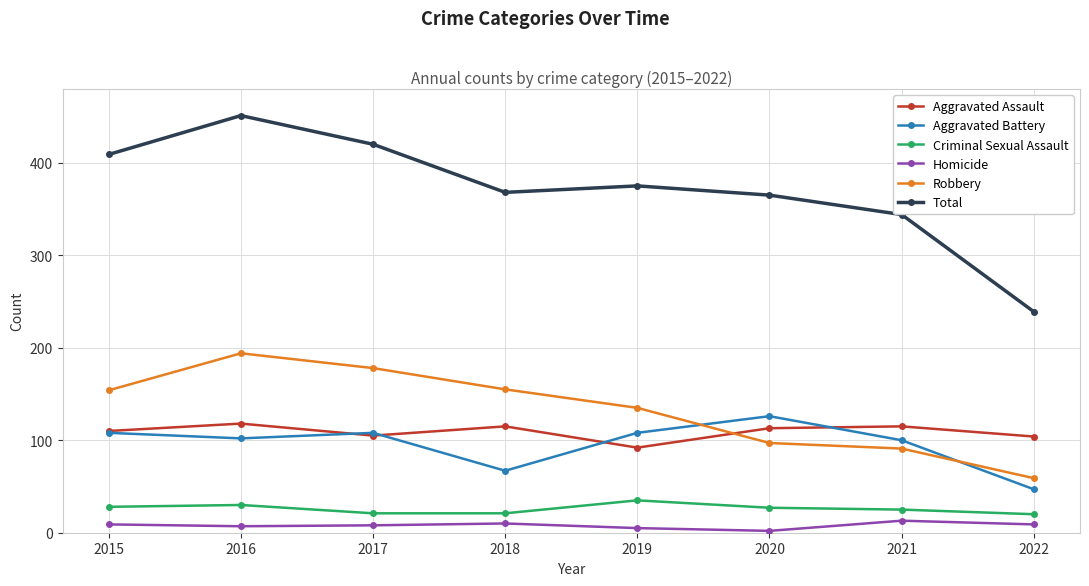

At which category does the chart reach its peak across all series?

2016